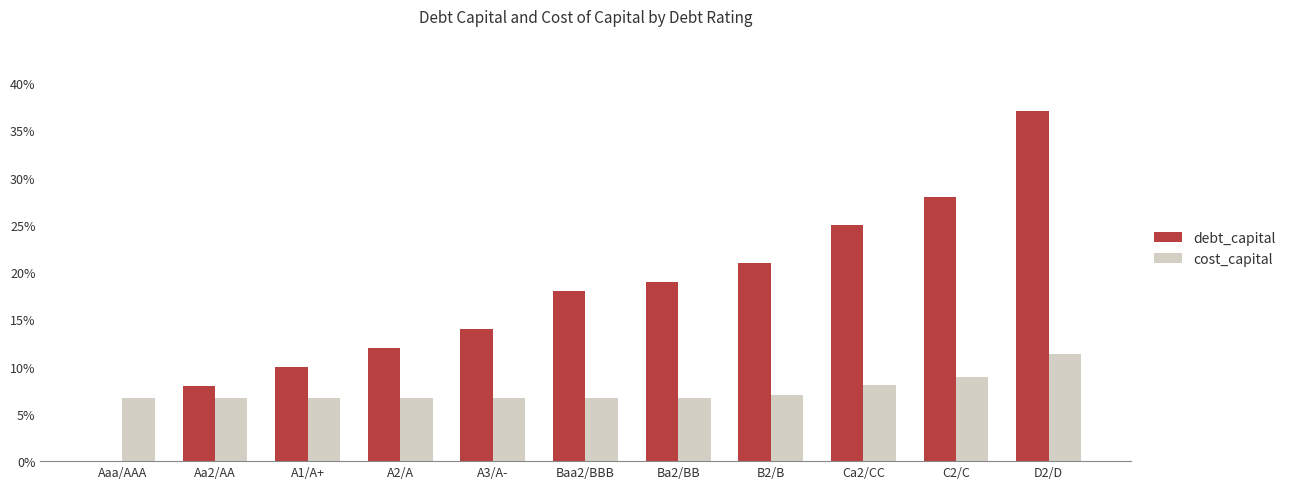

Which series has the largest range (max minus min)?

debt_capital